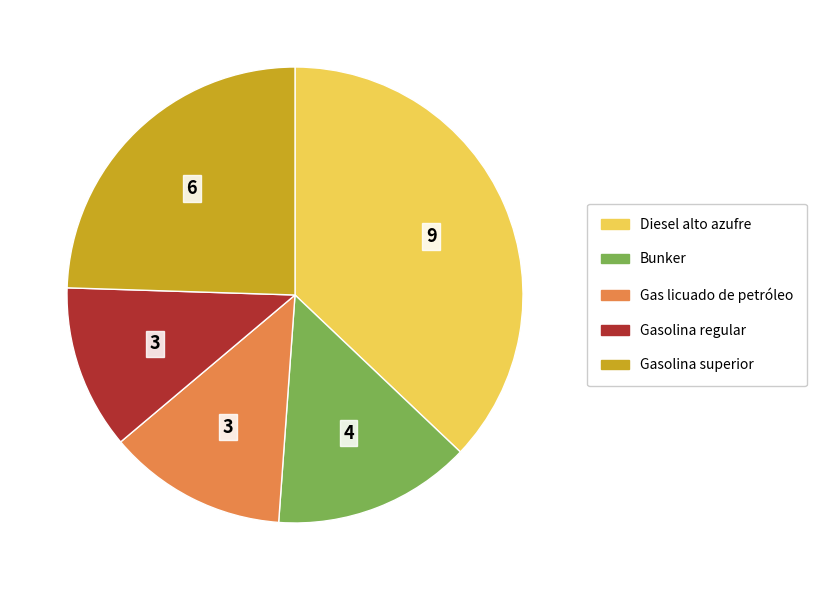

Which category has the biggest portion of the pie?

Diesel alto azufre